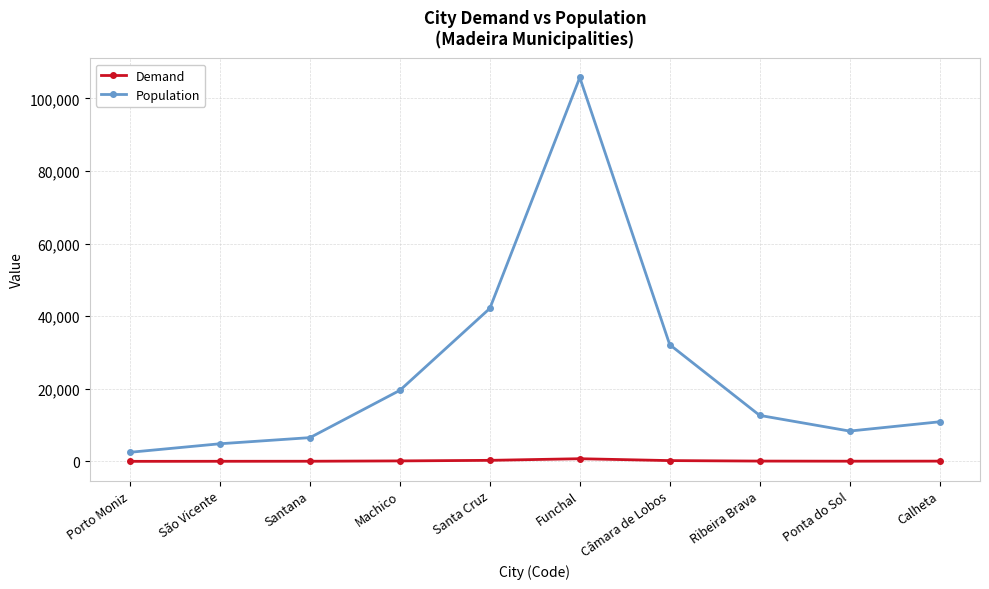

Which series has the largest total across all categories?

Population